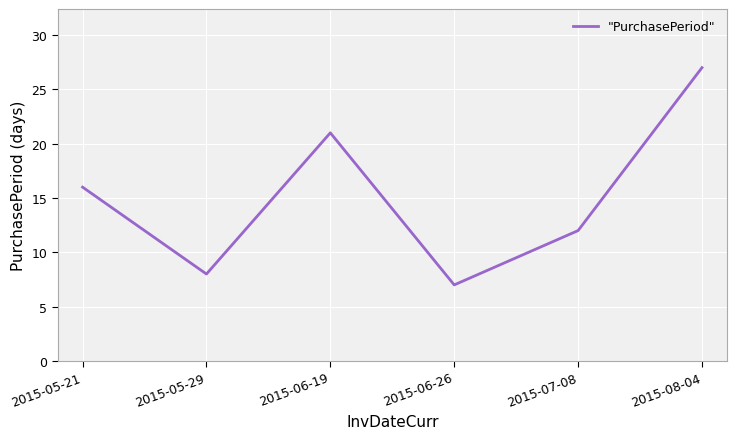

Which label corresponds to the smallest value in the chart?

2015-06-26